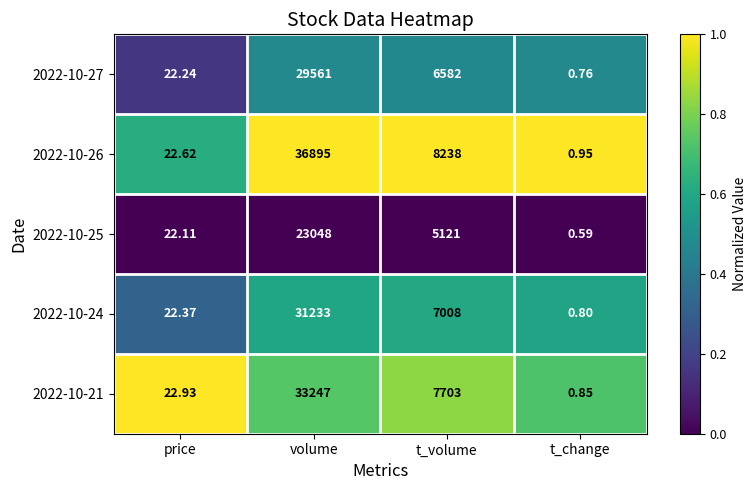

Which series changed the most between price and t_volume?

2022-10-26